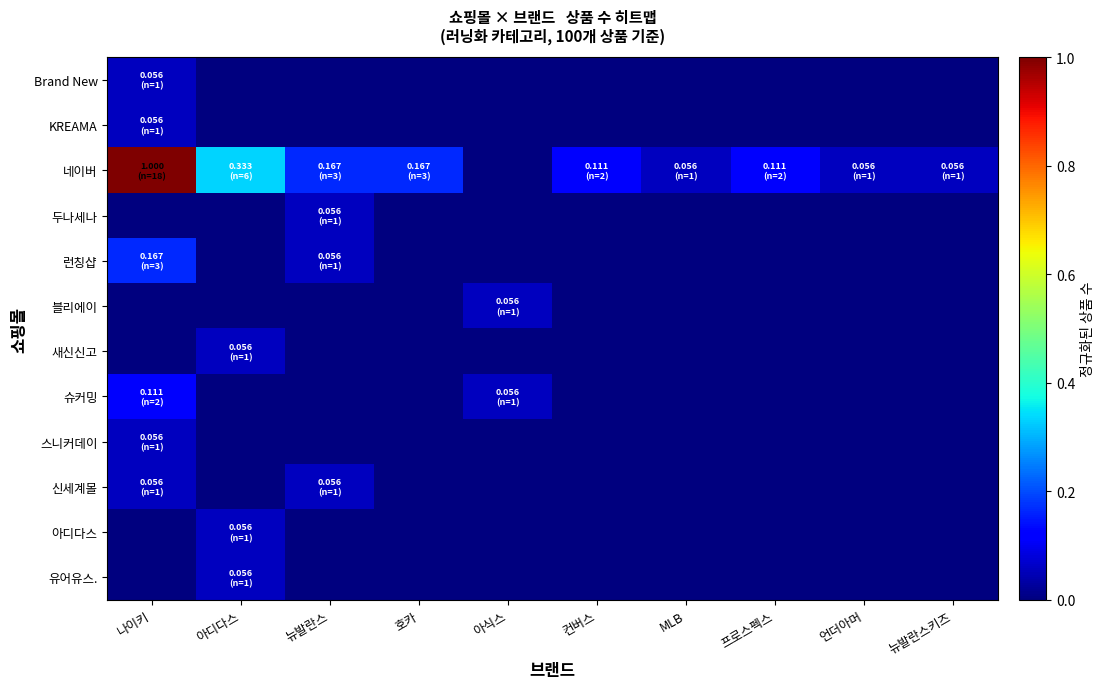

At how many categories does at least one series exceed 0?

10